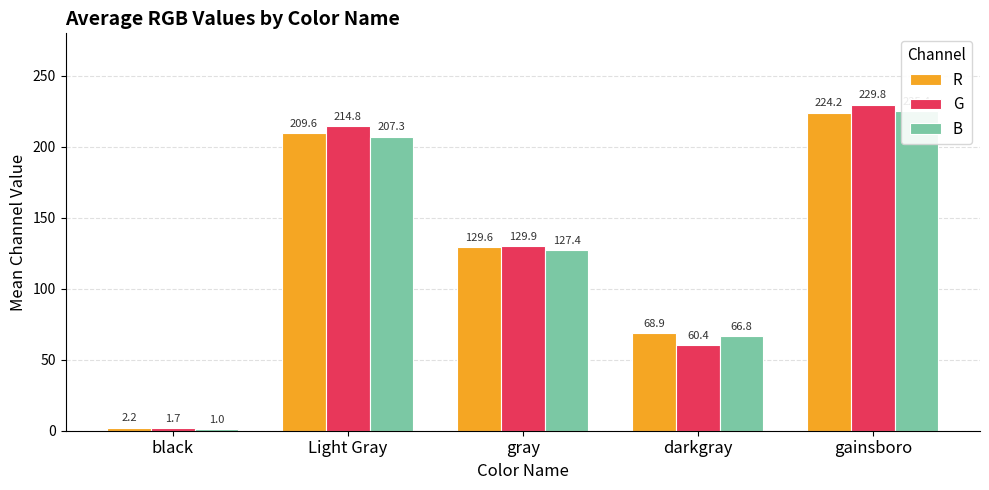

At how many categories does at least one series exceed 192?

2